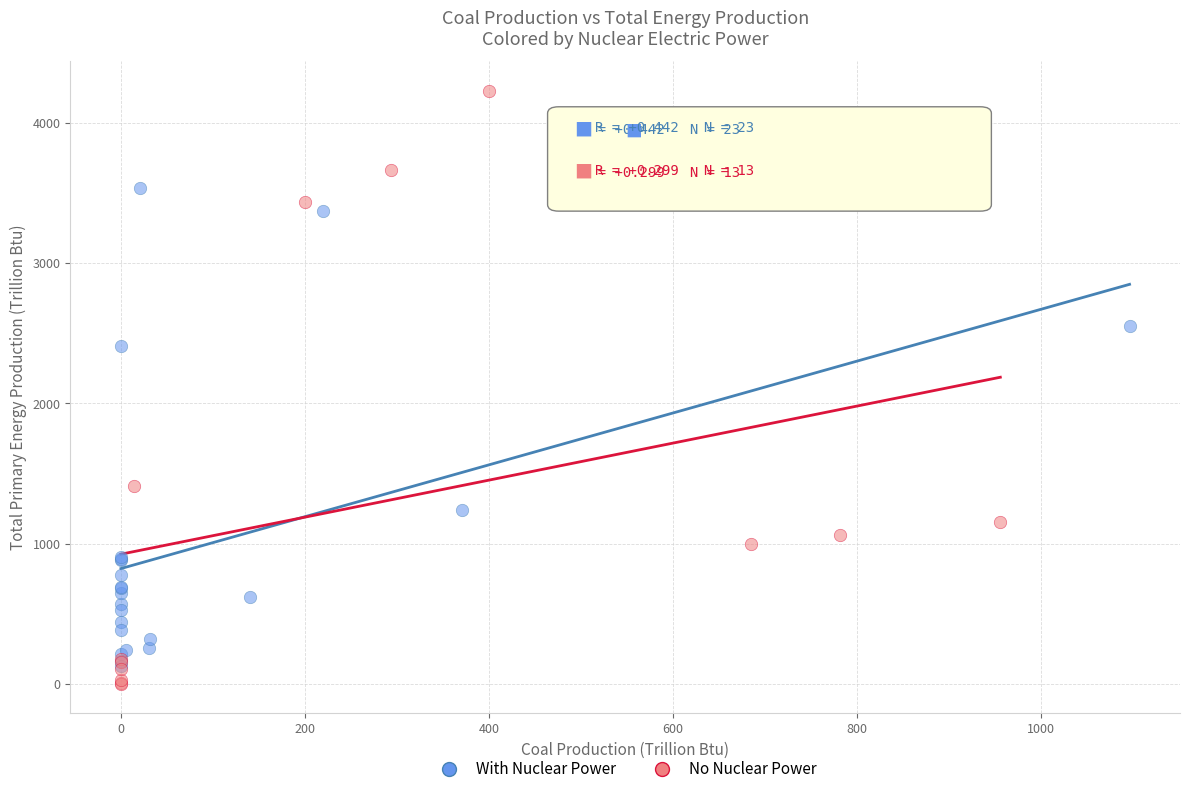

Which series contains the highest Y value?

No Nuclear Power